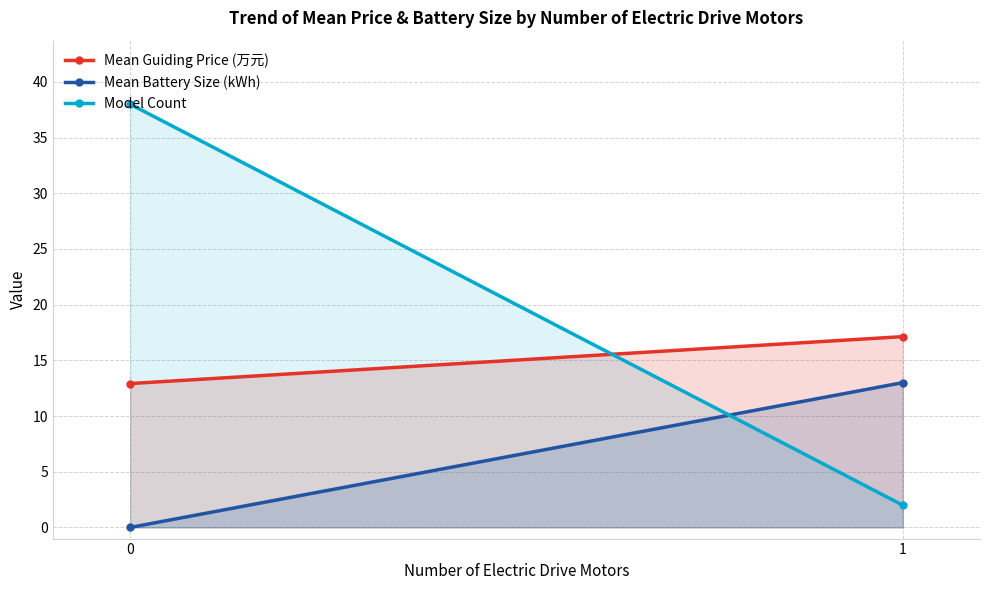

At how many categories does at least one series exceed 24?

1